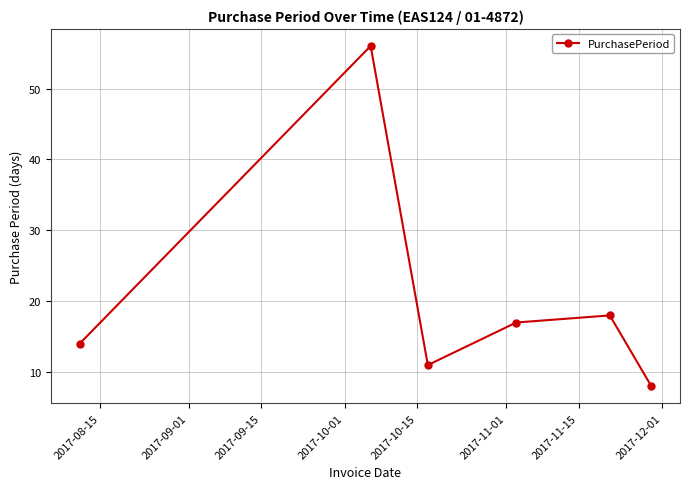

How many lines are shown in the chart?

1